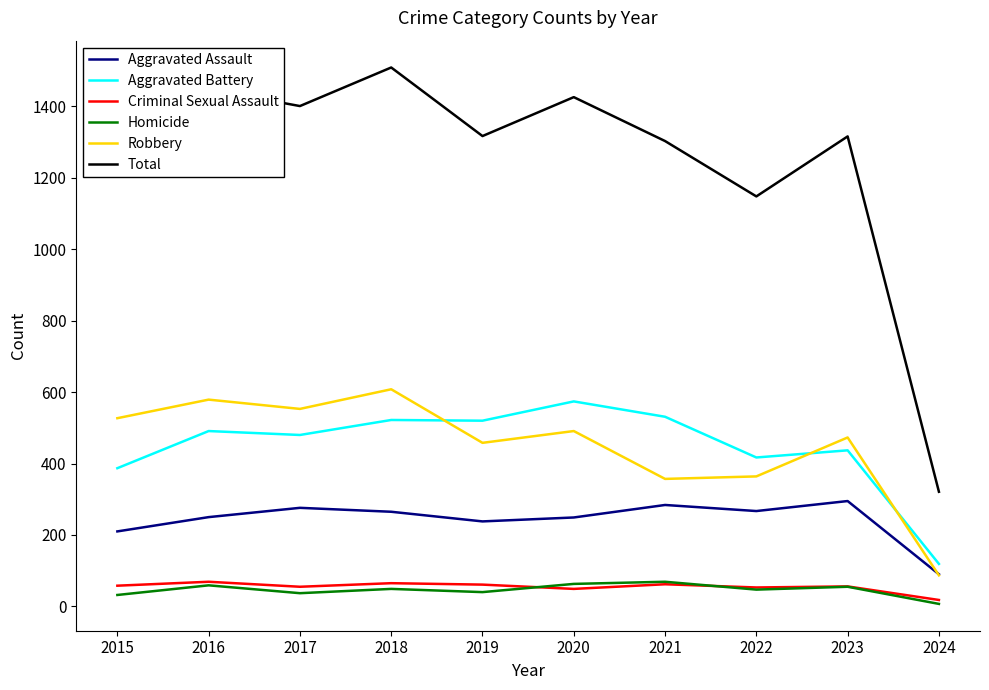

Is the value of Criminal Sexual Assault at 2016 greater than the value of Total at 2020?

No